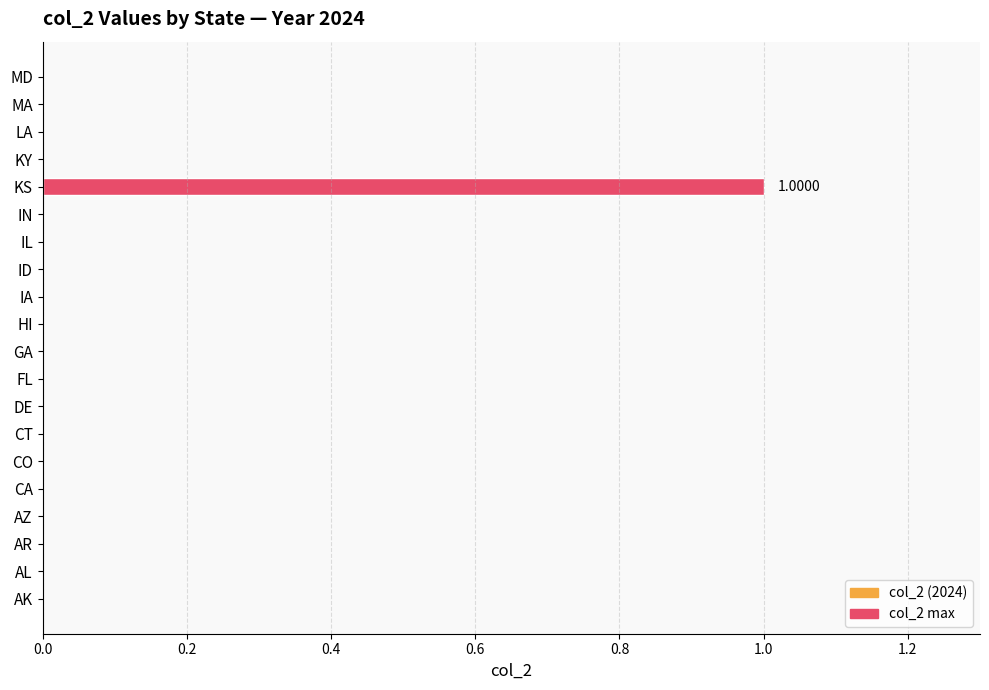

Which category has the highest value across all series?

KS